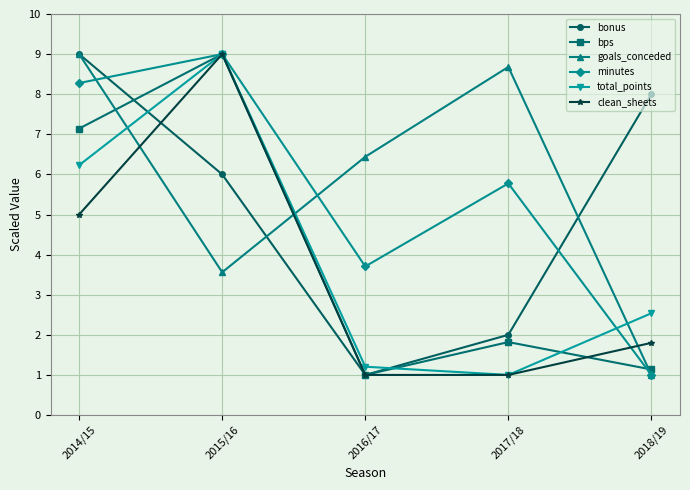

True or false: bps has a value of 1.5 at 2018/19.

False